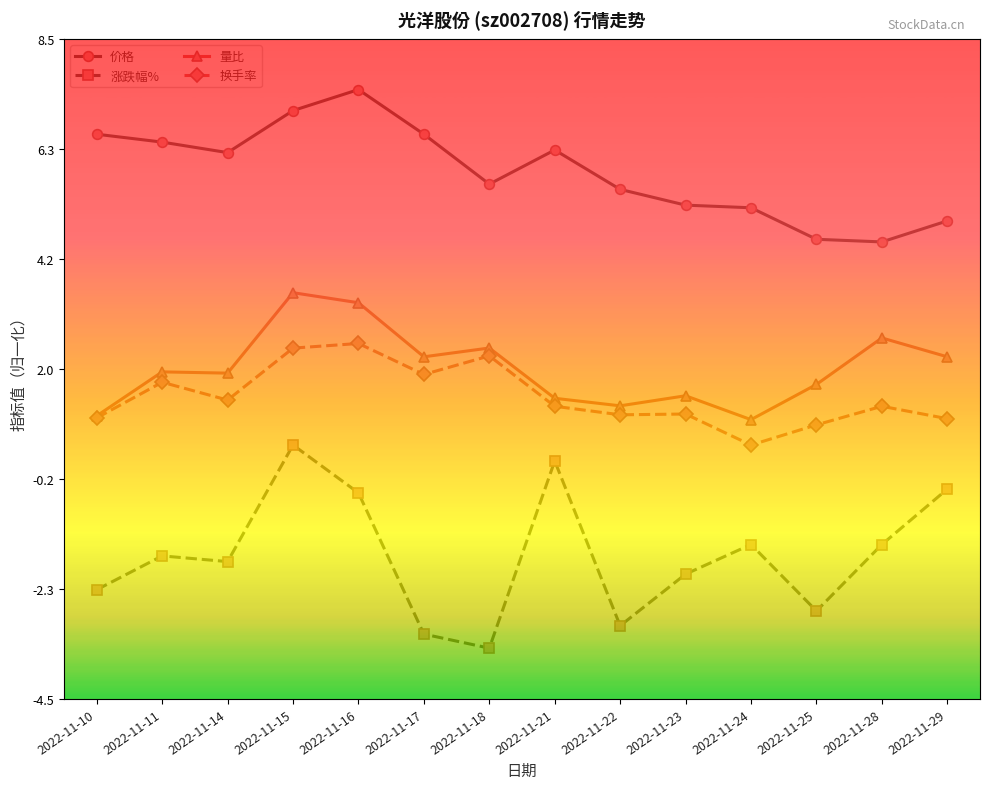

Reading left to right, transcribe all the data shown in this chart.

价格: 2022-11-10=6.6	2022-11-11=6.5	2022-11-14=6.3	2022-11-15=7.1	2022-11-16=7.5	2022-11-17=6.6	2022-11-18=5.6	2022-11-21=6.3	2022-11-22=5.5	2022-11-23=5.2	2022-11-24=5.2	2022-11-25=4.6	2022-11-28=4.5	2022-11-29=4.9
涨跌幅%: 2022-11-10=-2.3	2022-11-11=-1.7	2022-11-14=-1.8	2022-11-15=0.5	2022-11-16=-0.4	2022-11-17=-3.2	2022-11-18=-3.5	2022-11-21=0.2	2022-11-22=-3.1	2022-11-23=-2.0	2022-11-24=-1.5	2022-11-25=-2.8	2022-11-28=-1.5	2022-11-29=-0.4
量比: 2022-11-10=1.1	2022-11-11=1.9	2022-11-14=1.9	2022-11-15=3.5	2022-11-16=3.3	2022-11-17=2.2	2022-11-18=2.4	2022-11-21=1.4	2022-11-22=1.3	2022-11-23=1.5	2022-11-24=1.0	2022-11-25=1.7	2022-11-28=2.6	2022-11-29=2.2
换手率: 2022-11-10=1.0	2022-11-11=1.7	2022-11-14=1.4	2022-11-15=2.4	2022-11-16=2.5	2022-11-17=1.9	2022-11-18=2.3	2022-11-21=1.3	2022-11-22=1.1	2022-11-23=1.1	2022-11-24=0.5	2022-11-25=0.9	2022-11-28=1.3	2022-11-29=1.0